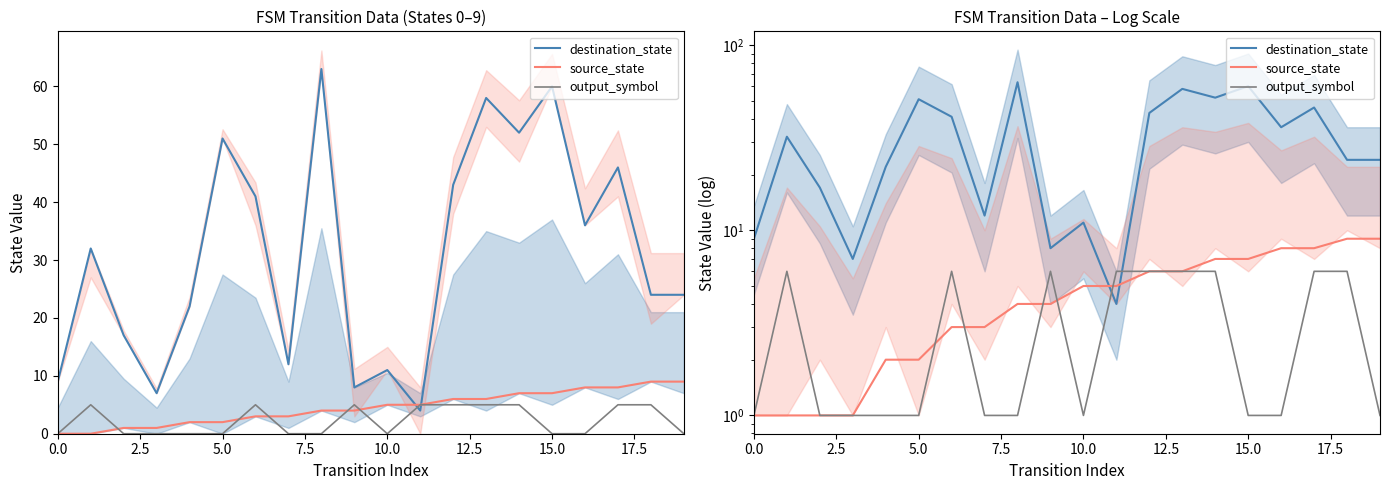

How many lines are shown in the chart?

3